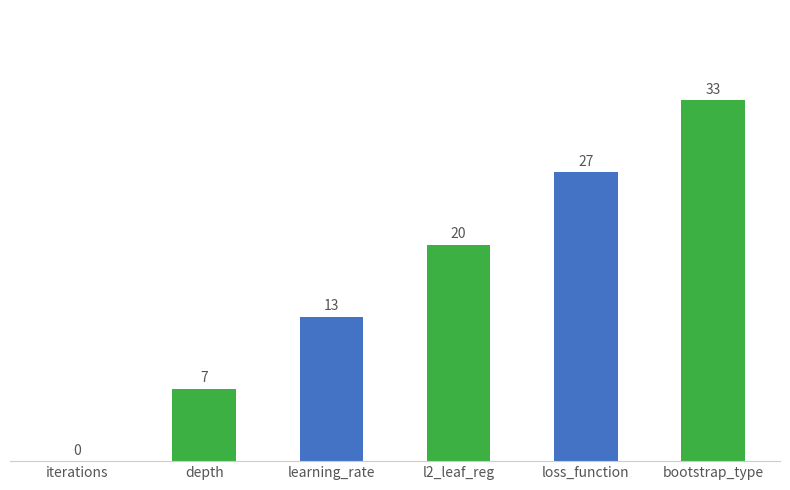

Is it true that the value at loss_function is 1?

False